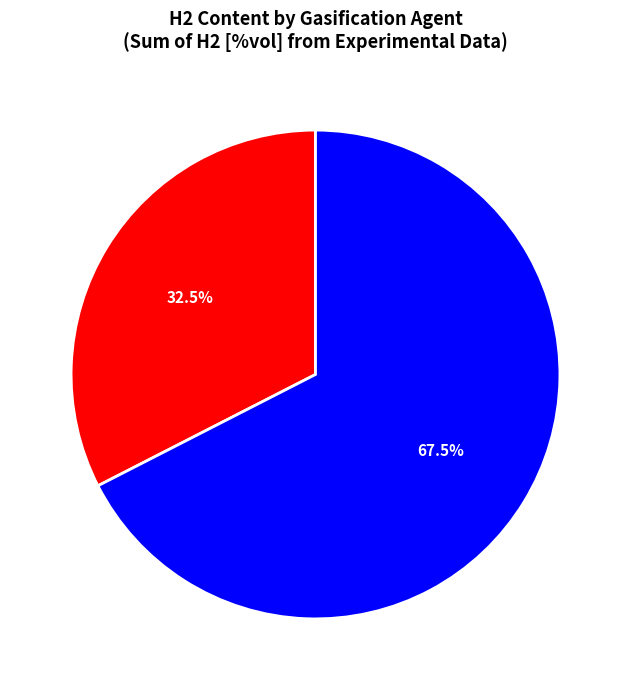

To the nearest percent, what is the difference between the largest and smallest slice percentages?

35%